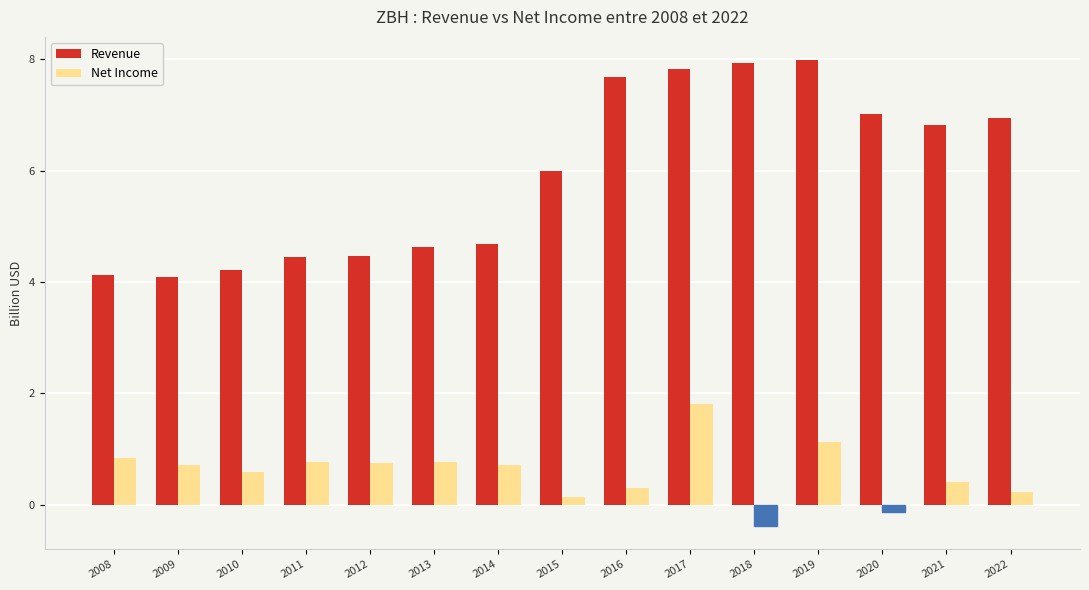

What is the difference between the maximum and second lowest values in the Net Income series?

2.0